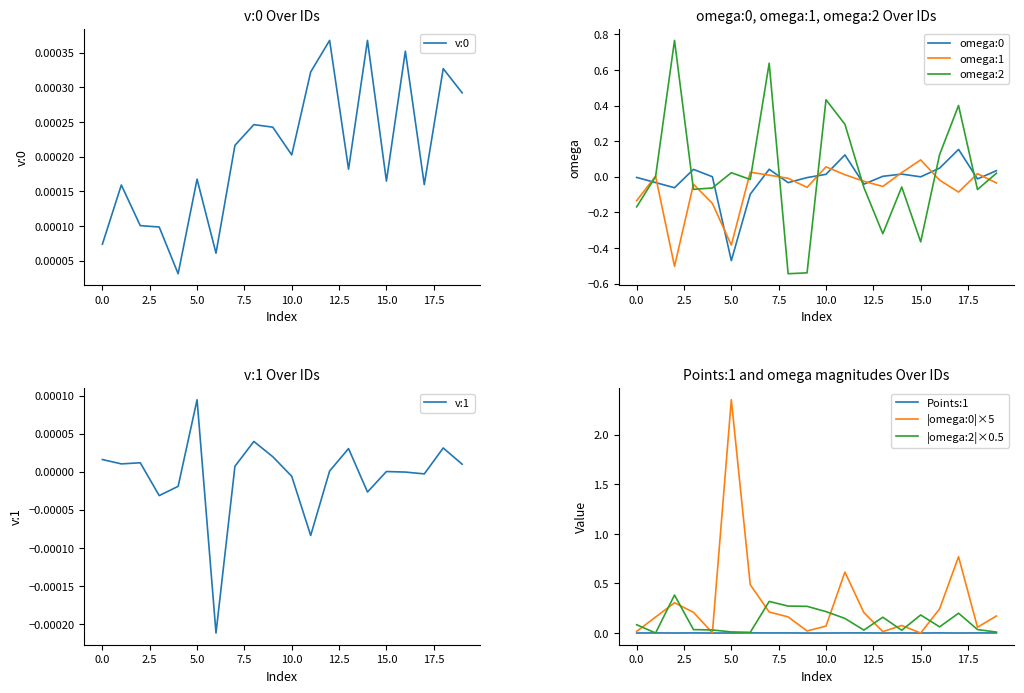

True or false: Points:1 and v:0 cross at least once.

False